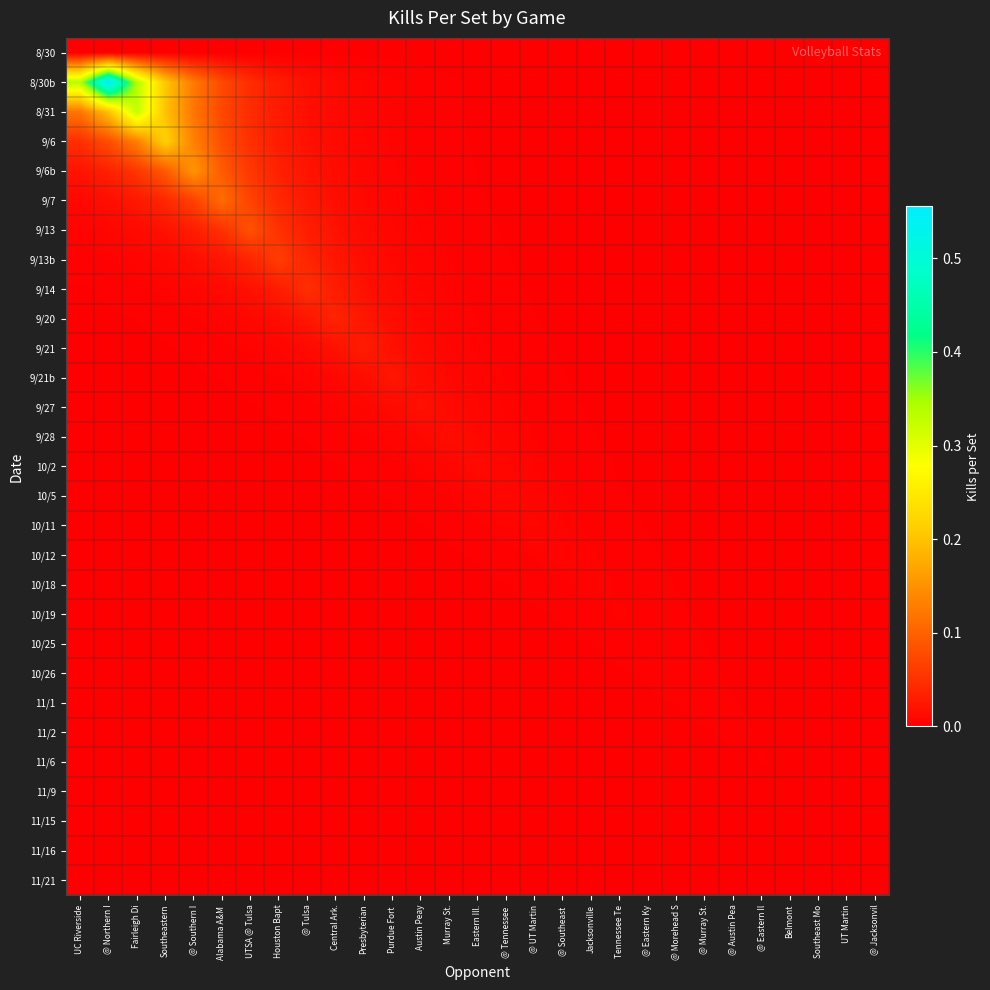

Rank the series by their maximum value, from lowest to highest.

8/30, 11/21, 11/16, 11/15, 11/9, 11/6, 11/2, 11/1, 10/26, 10/25, 10/19, 10/18, 10/12, 10/11, 10/5, 10/2, 9/28, 9/27, 9/21b, 9/21, 9/20, 9/14, 9/13b, 9/13, 9/7, 9/6b, 9/6, 8/31, 8/30b